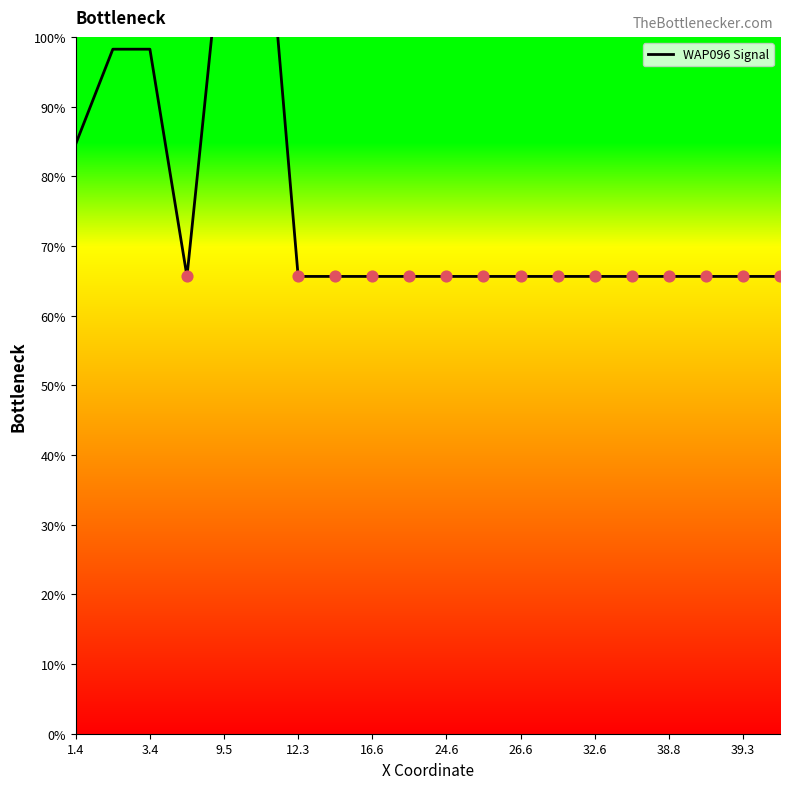

Between 3.4 and 39.3, which is larger?

3.4